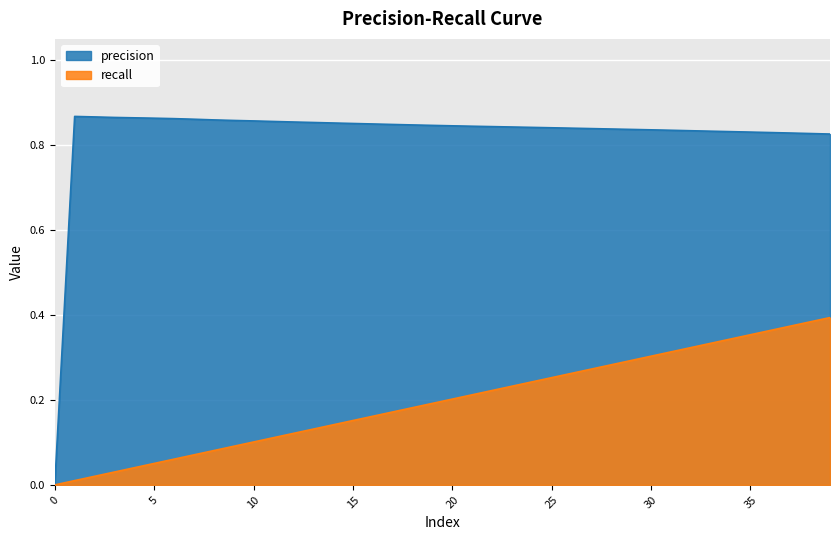

Which has a higher value, 29 or 24?

24